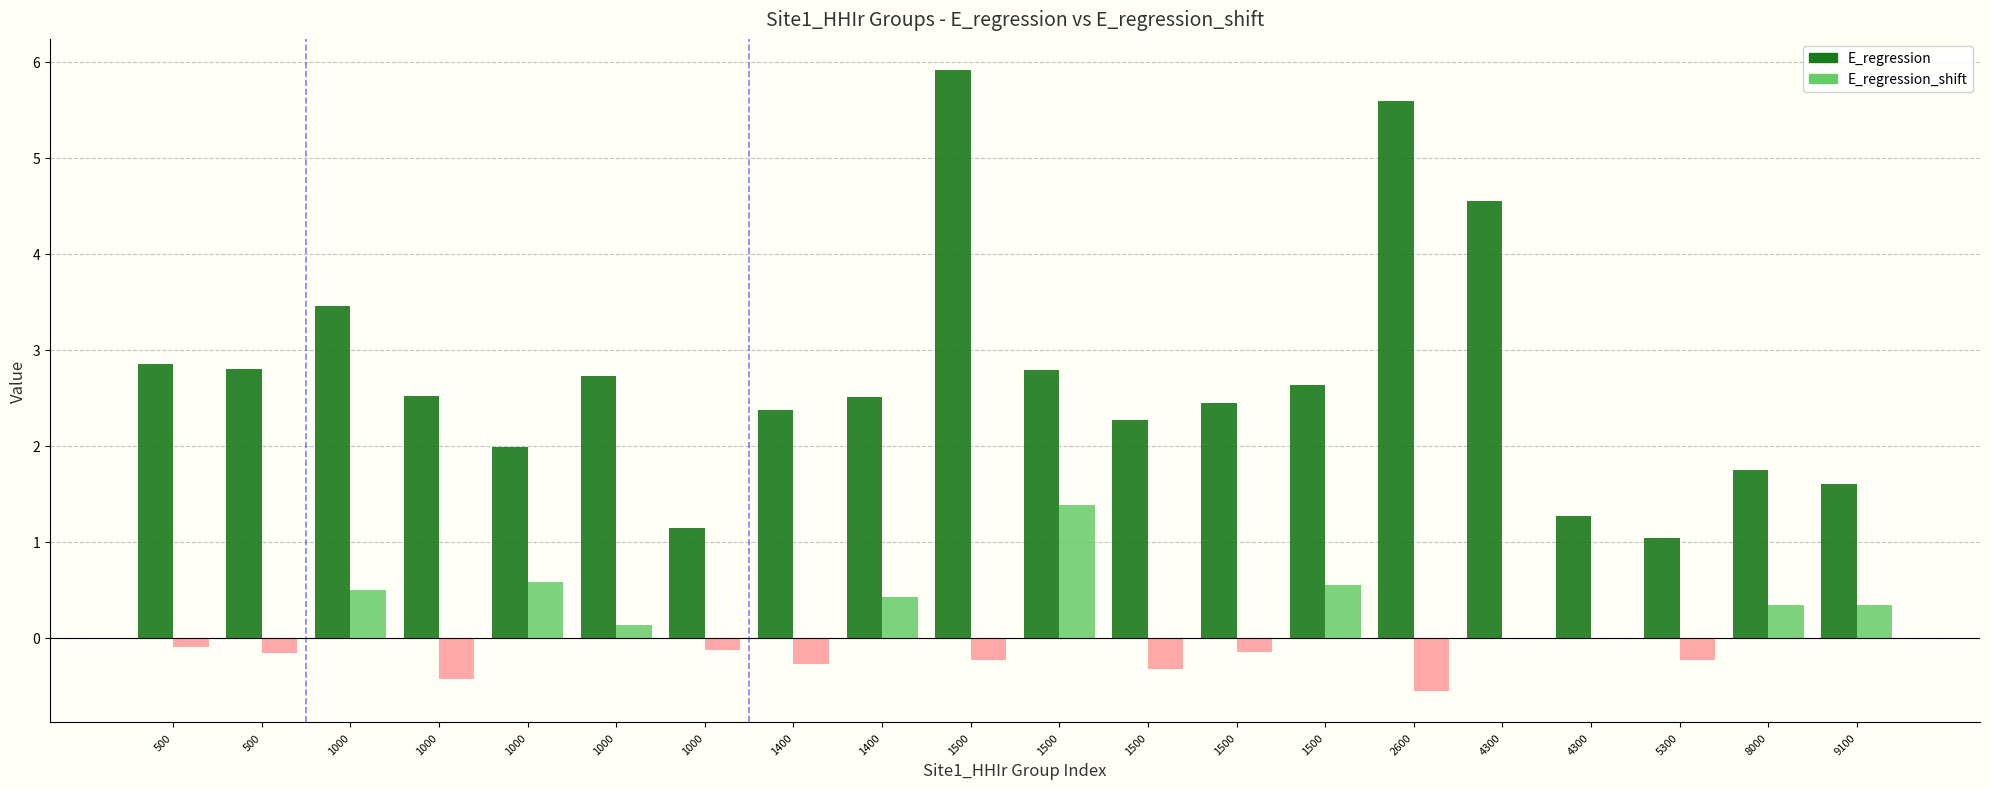

What are all the series names shown in the legend?

E_regression, E_regression_shift